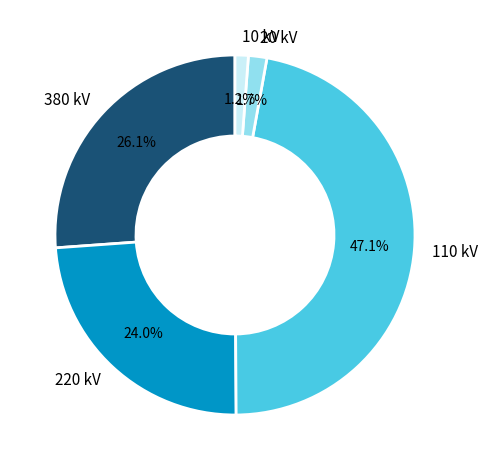

Between 20 kV and 110 kV, which is larger?

110 kV